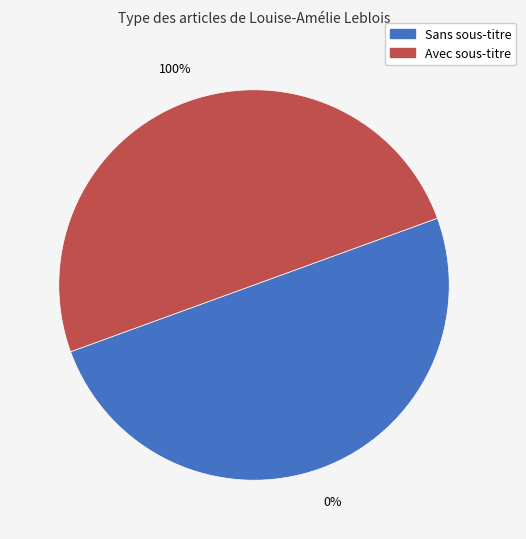

To the nearest percent, what is the difference between the largest and smallest slice percentages?

100%